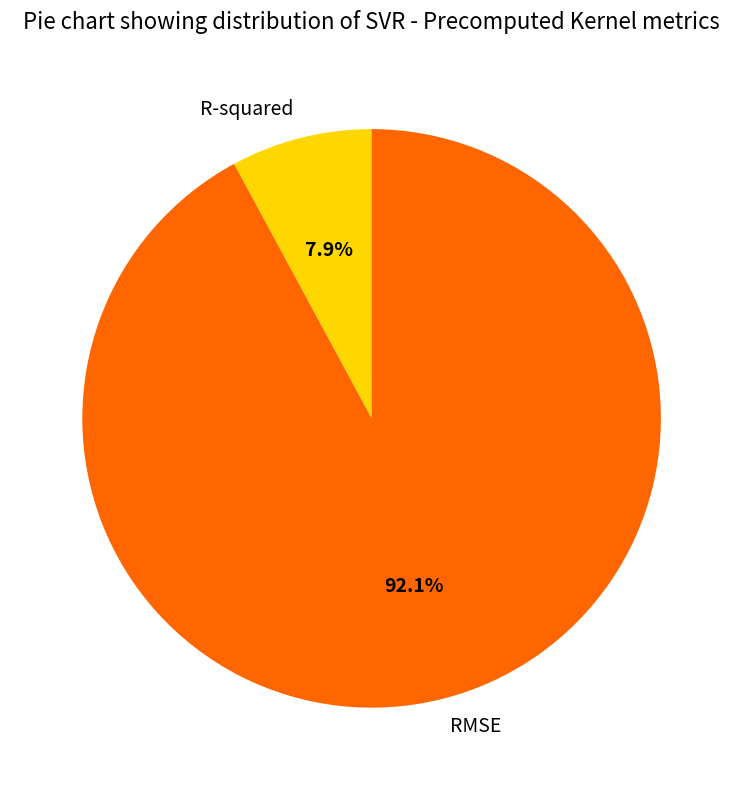

Which slice is the largest?

RMSE